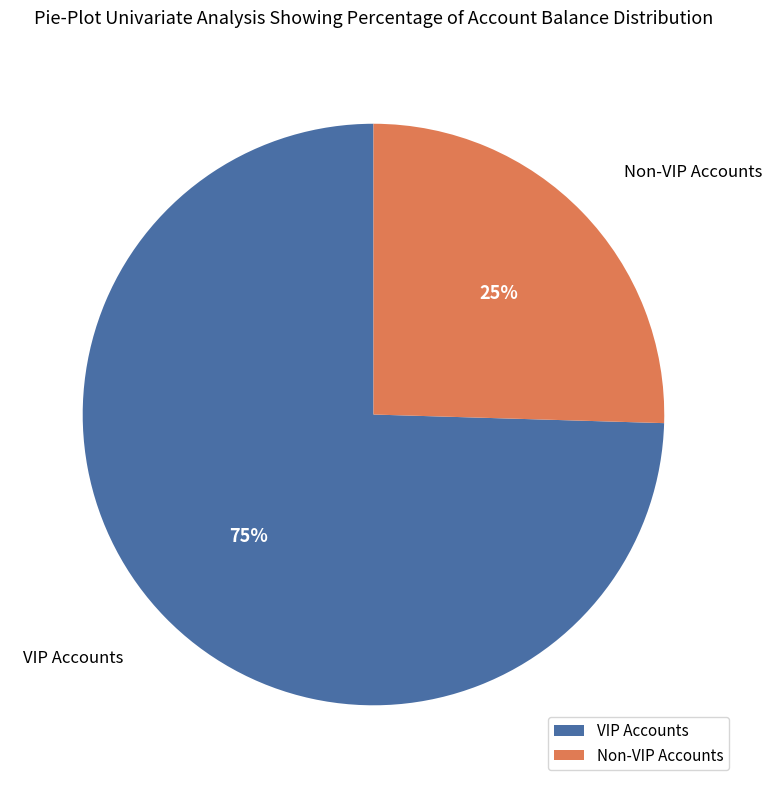

Between VIP Accounts and Non-VIP Accounts, which is larger?

VIP Accounts